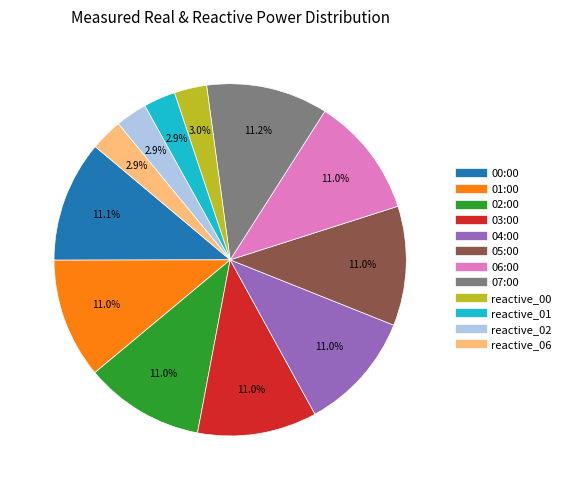

To the nearest percent, what is the combined percentage of 05:00 and 00:00?

22%